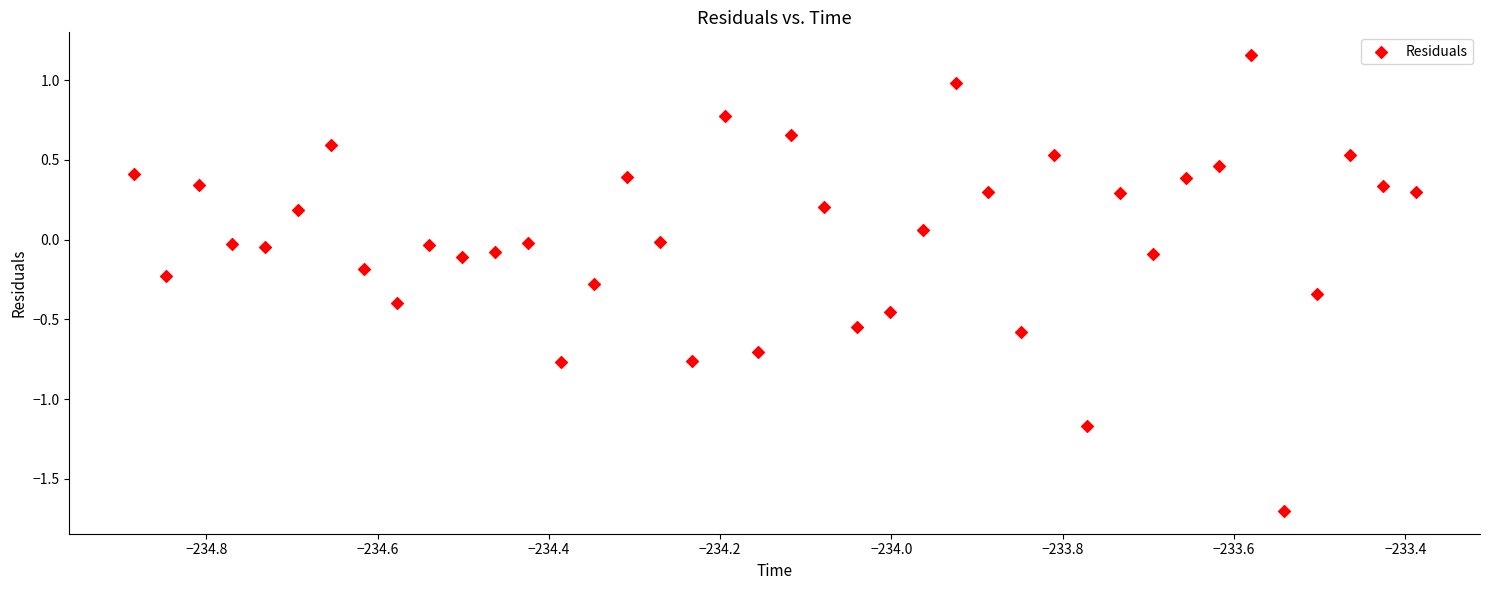

What is the range of Y values (max minus min)?

2.9